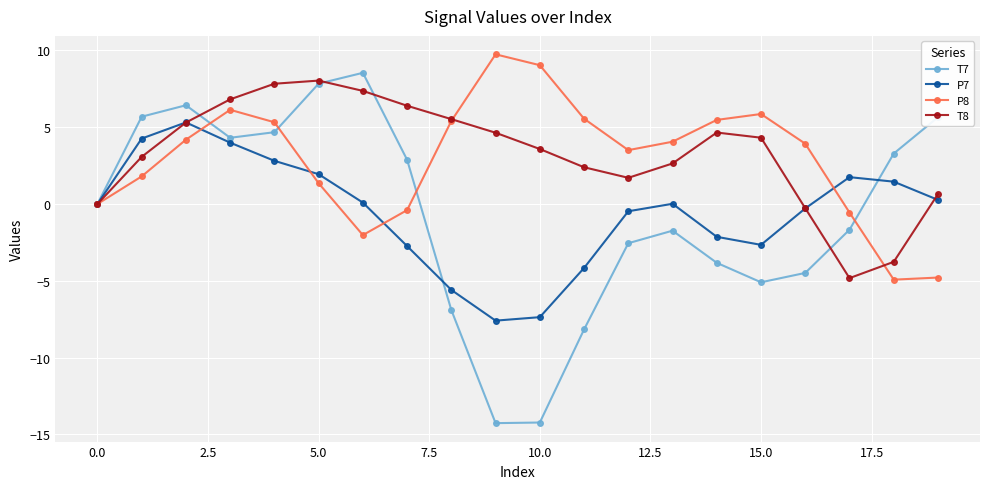

What is the difference between the maximum and second lowest values in the T8 series?

11.8